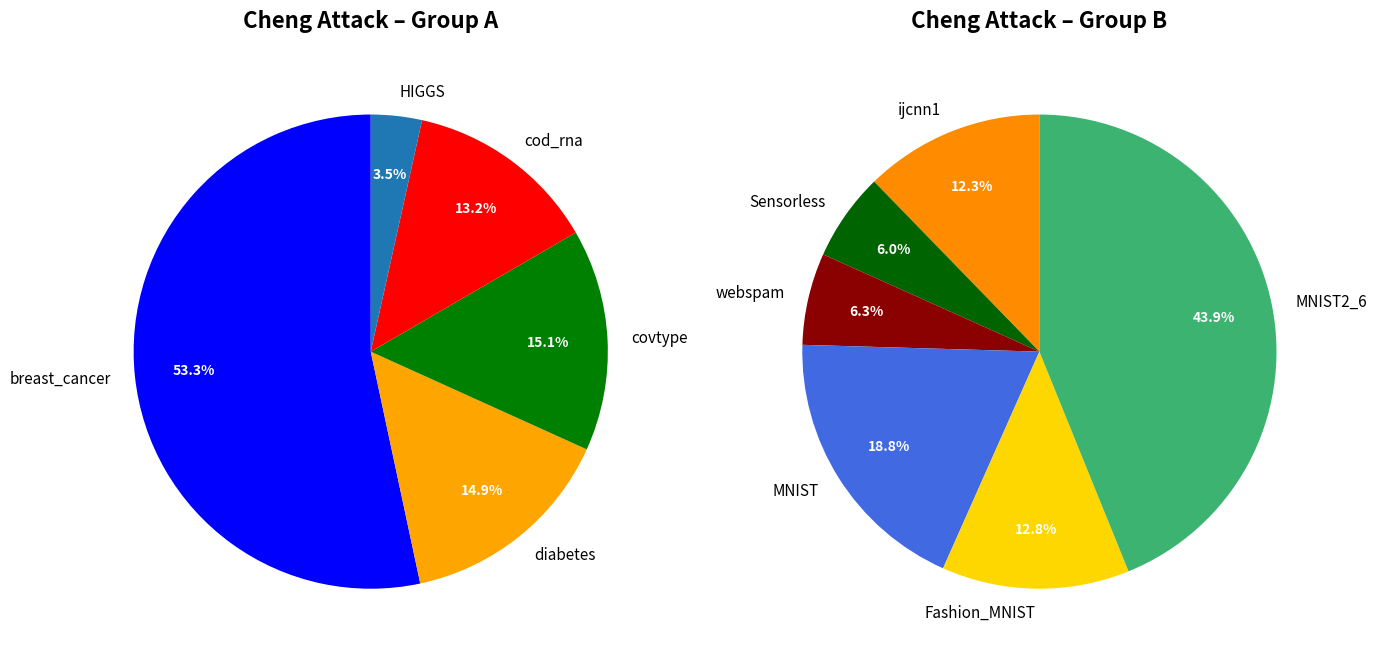

Count the number of slices in the pie.

11